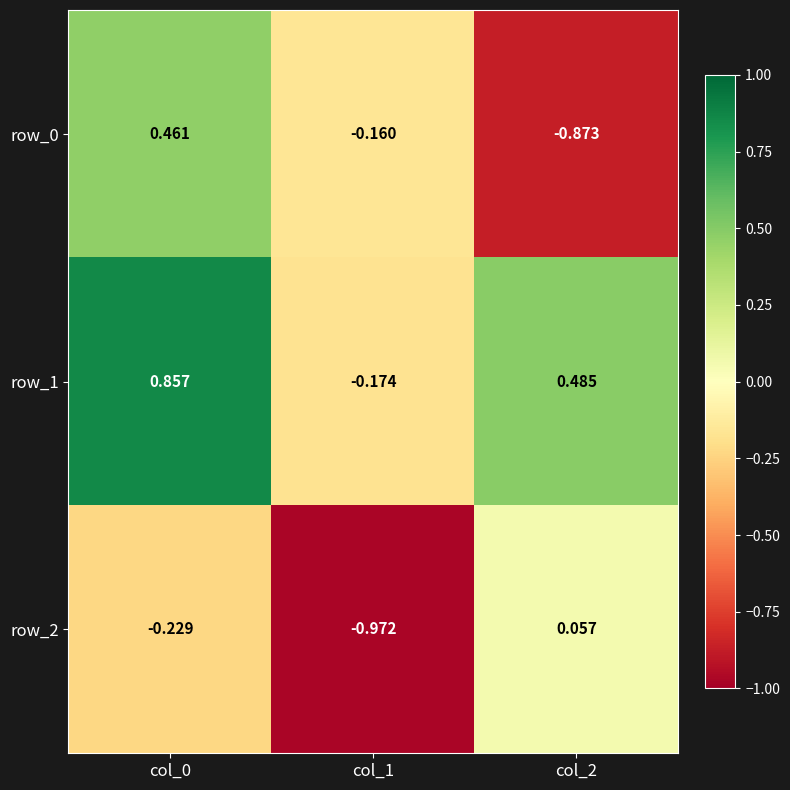

How many values in row_1 are above zero?

2